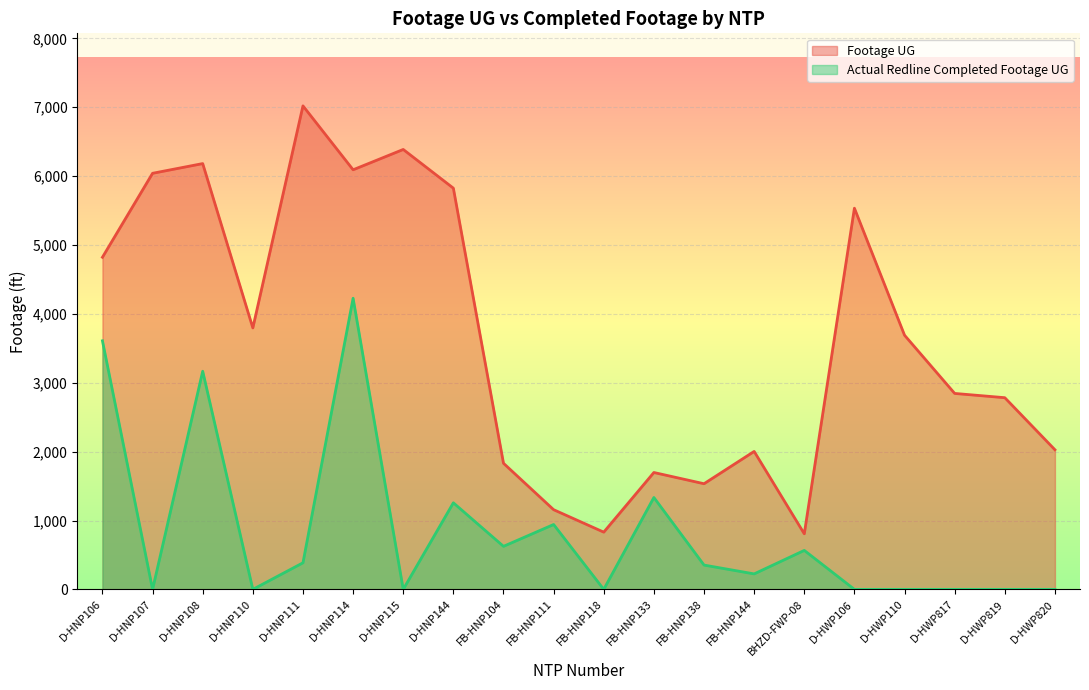

What is the spread (max minus min) of values at D-HNP115?

6387